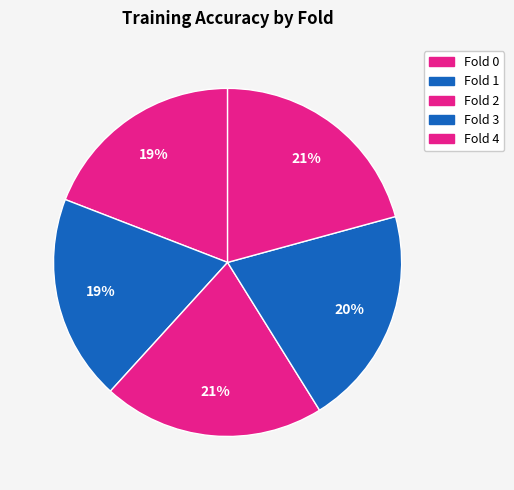

To the nearest percent, what percentage of the pie is Fold 2?

21%